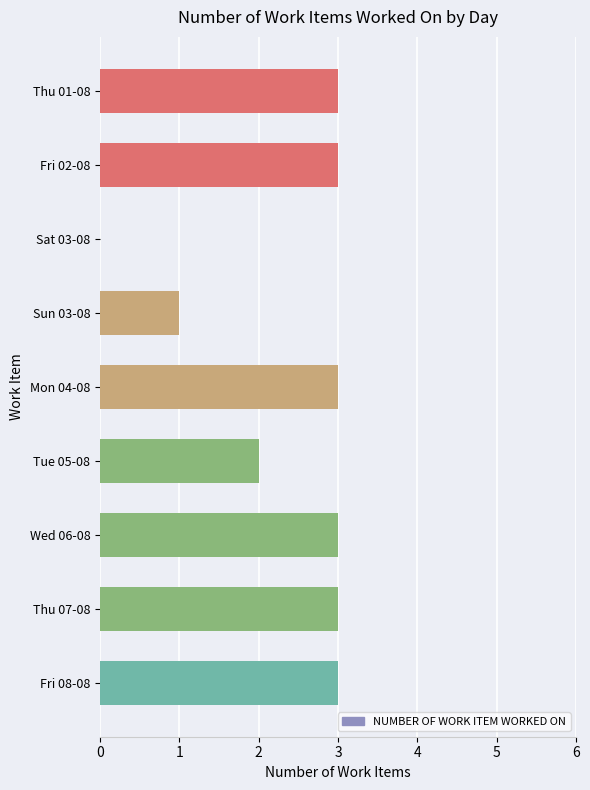

Reading bottom to top, transcribe all the data shown in this chart.

Fri 08-08=3	Thu 07-08=3	Wed 06-08=3	Tue 05-08=2	Mon 04-08=3	Sun 03-08=1	Sat 03-08=0	Fri 02-08=3	Thu 01-08=3